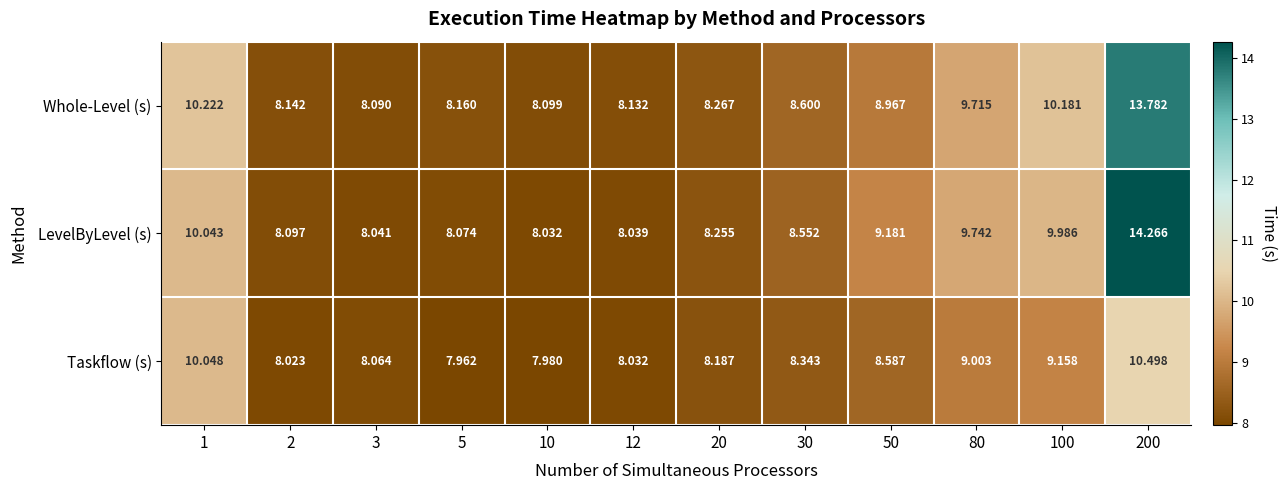

Which label corresponds to the largest value in the chart?

200